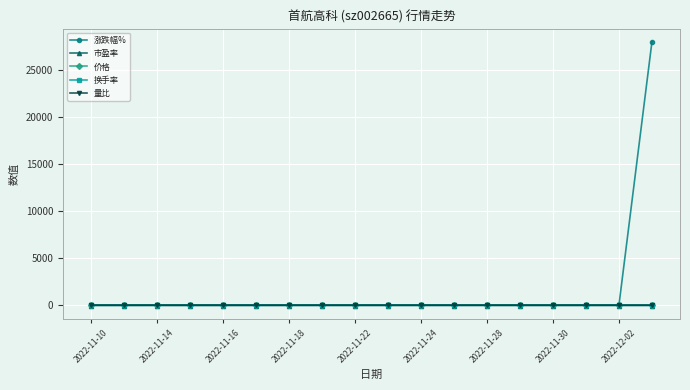

True or false: 涨跌幅% has more than 2 interior local peaks.

True